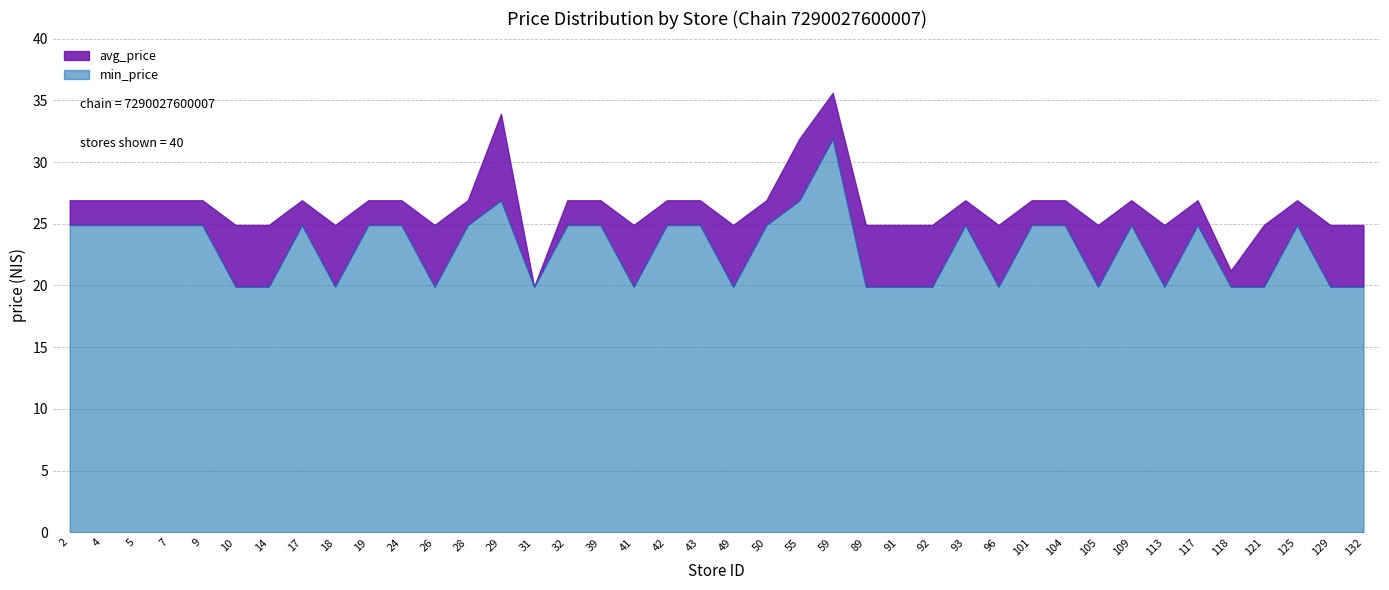

The value of min_price at 118 is 8.8. True or false?

False